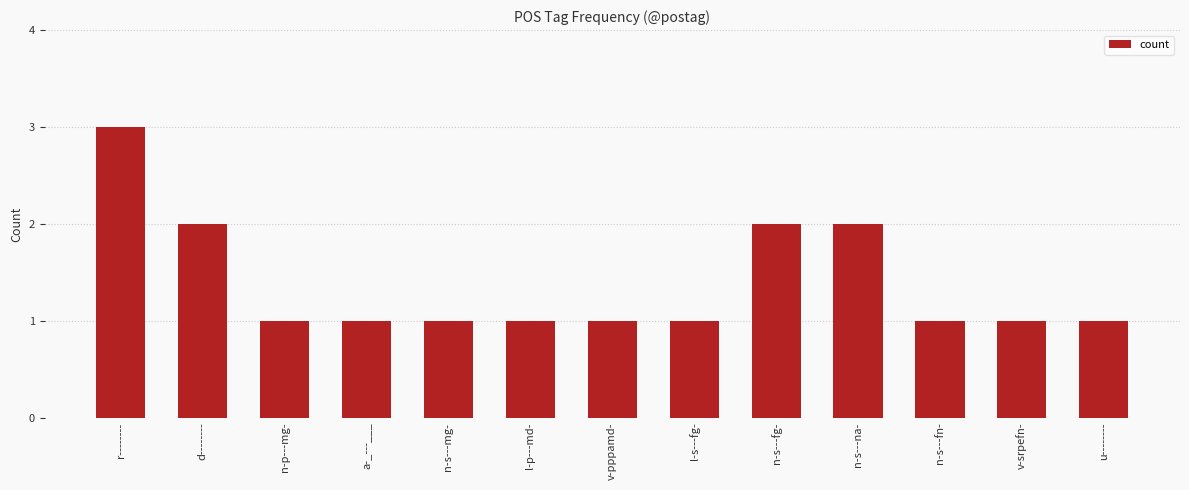

What is the sum of all values?

18